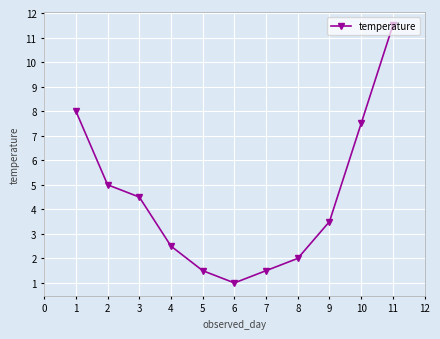

What is the maximum value shown in the chart?

11.5